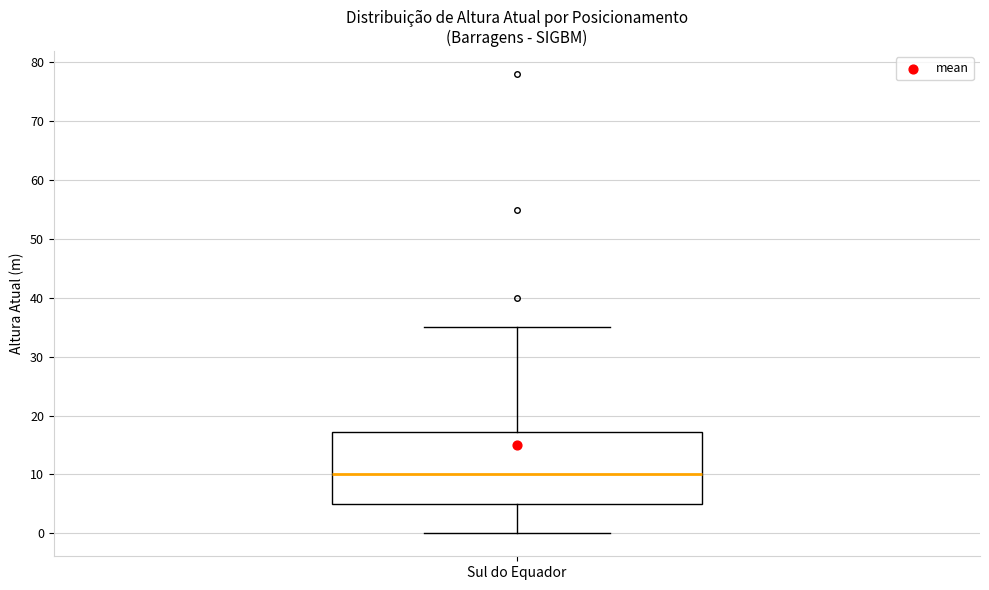

Read this box plot against the y-axis: the position of the median line, the range covered by the box, and the ends of both whiskers. The values are not printed on the chart, so give them approximately, as read against the axis.

median 10, box 5 to 17, whiskers 0 to 35